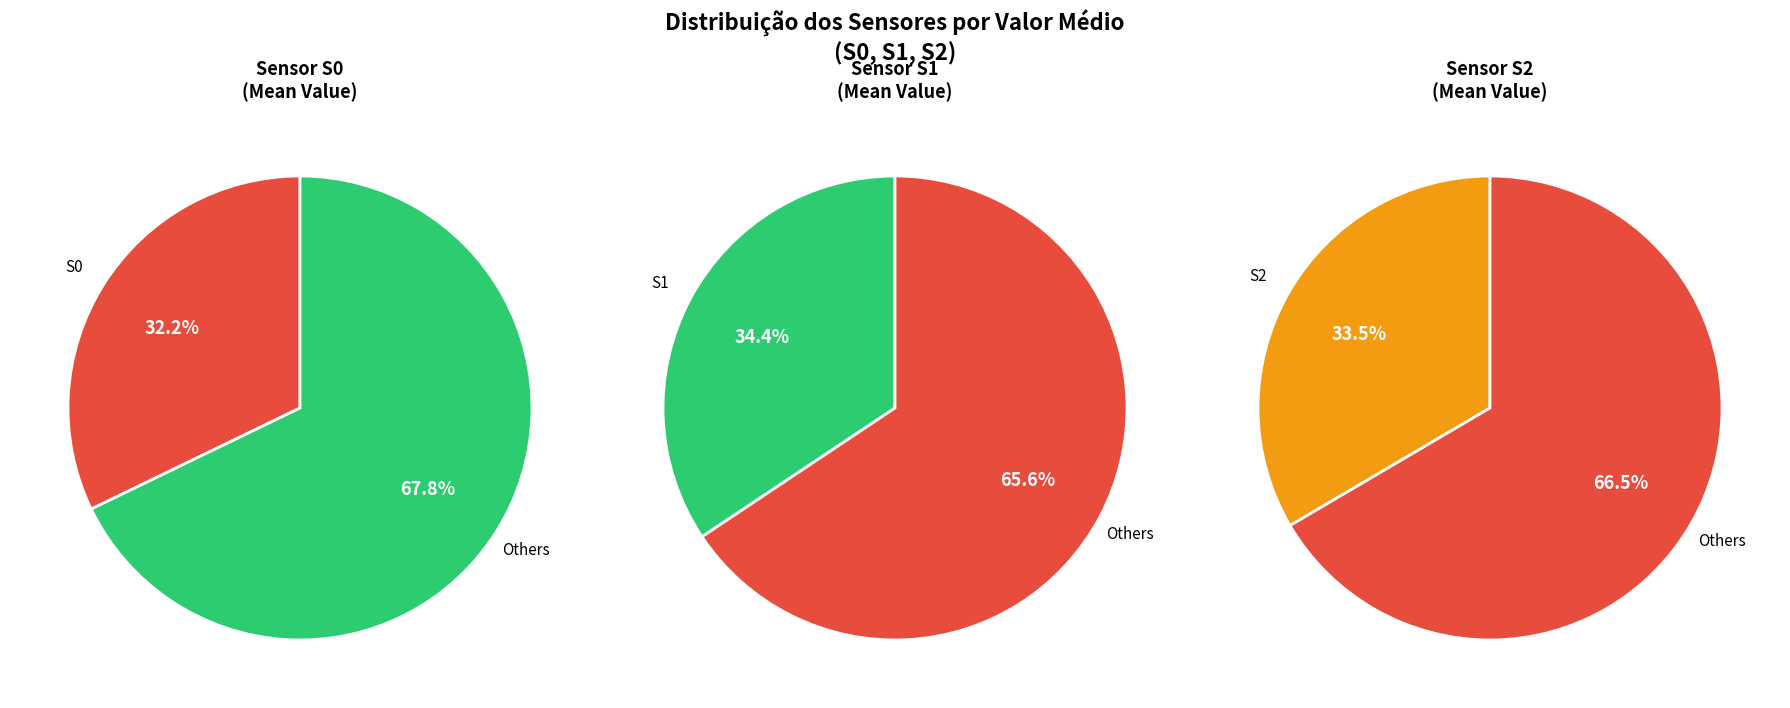

True or false: 28 accounts for 1% of the total.

False